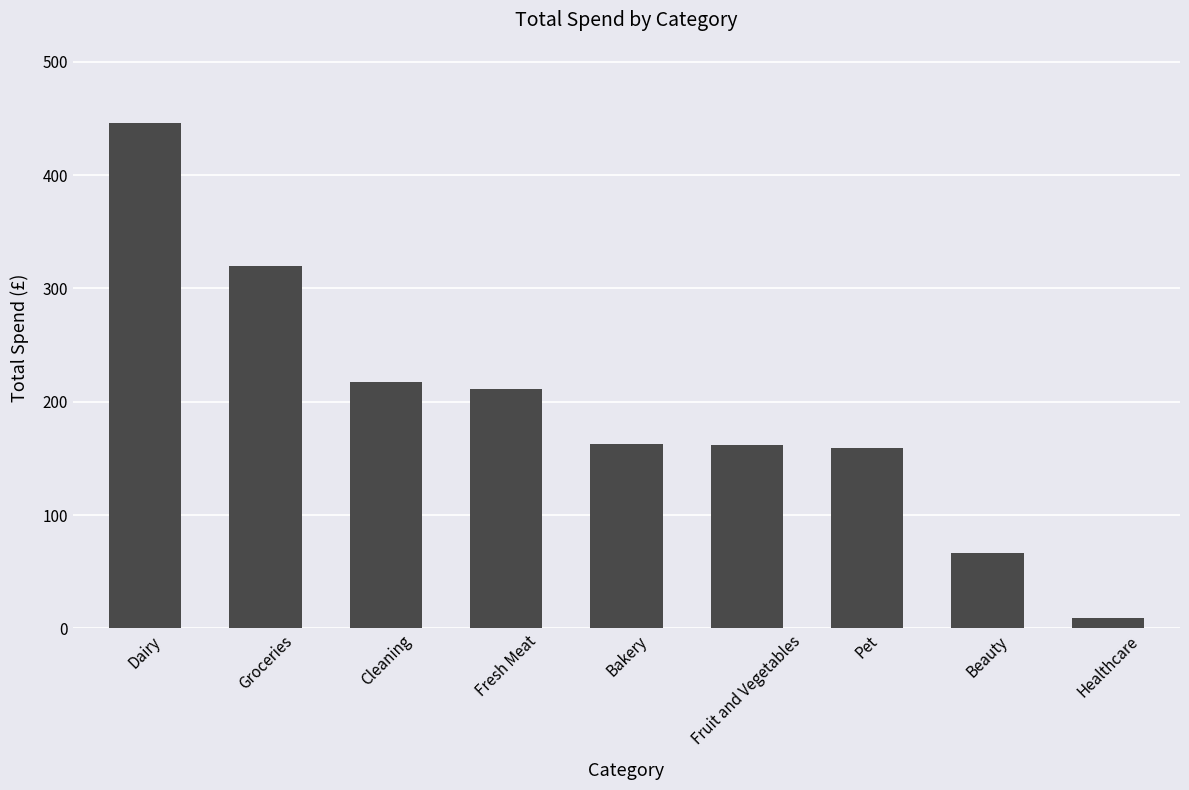

Is it true that the value at Beauty is 117.9?

False